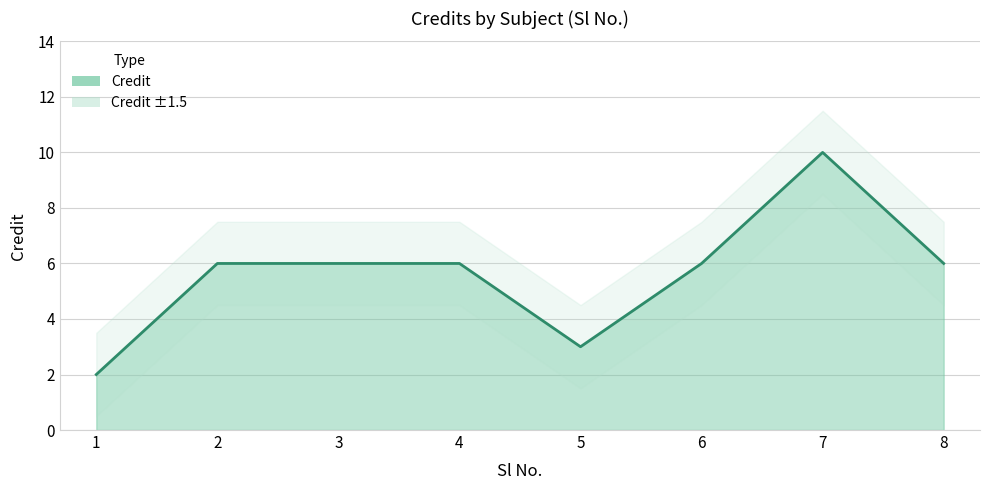

Count the values in the range 6 to 7.

5